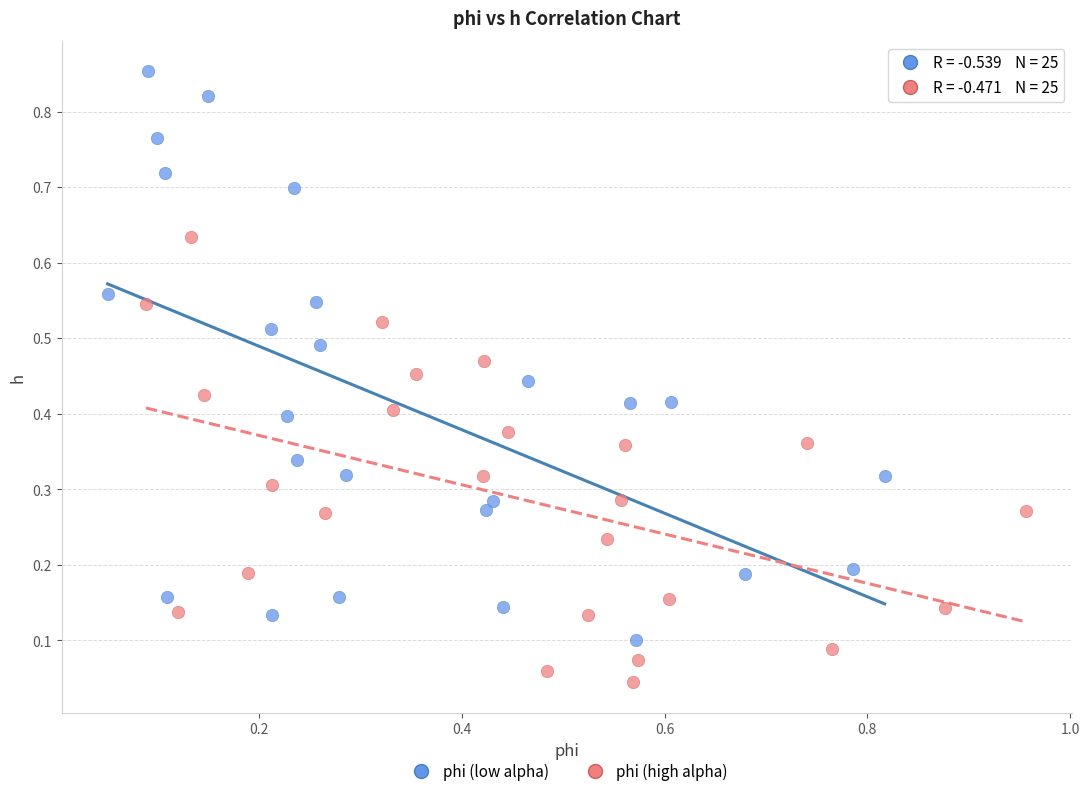

Which series reaches the maximum Y coordinate?

phi (low alpha)